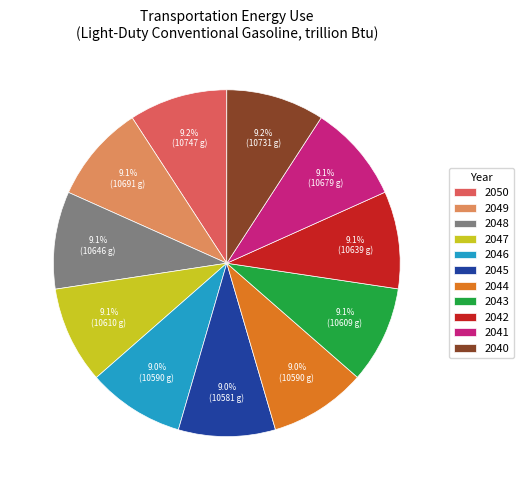

To the nearest percent, what is the combined percentage of 2049 and 2046?

18%